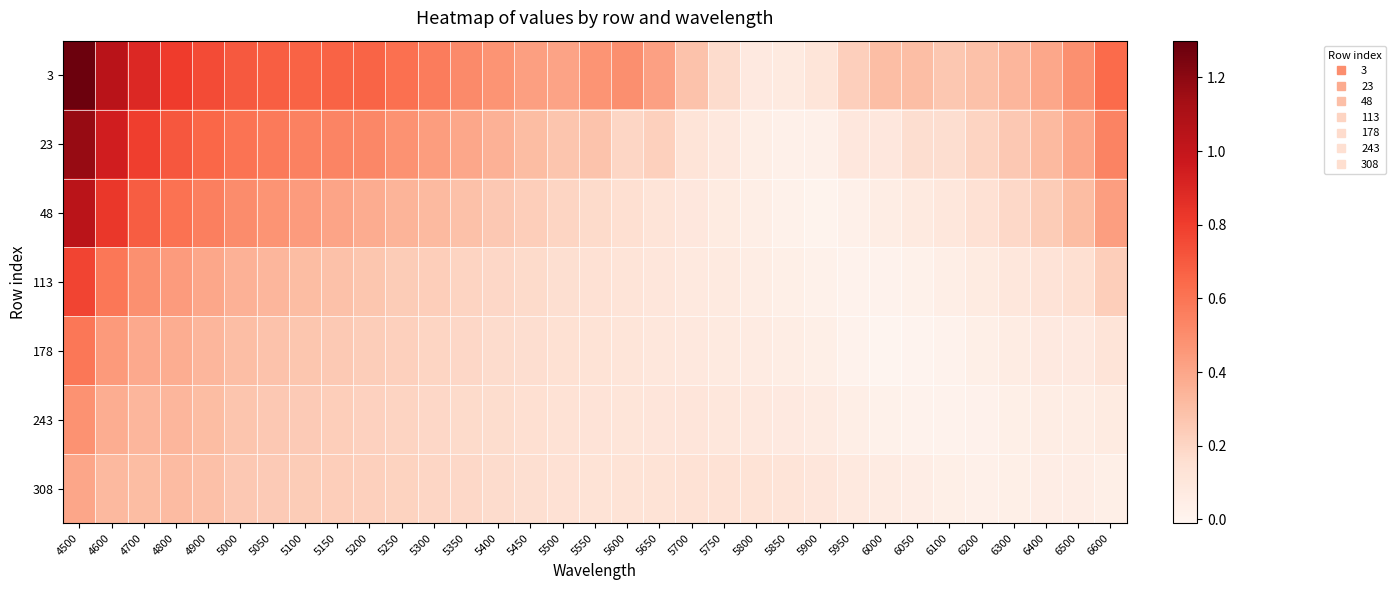

Reading right to left, list all the values displayed in this chart.

3: 6600=0.6	6500=0.5	6400=0.4	6300=0.3	6200=0.3	6100=0.3	6050=0.3	6000=0.3	5950=0.2	5900=0.1	5850=0.1	5800=0.1	5750=0.2	5700=0.3	5650=0.4	5600=0.5	5550=0.5	5500=0.4	5450=0.4	5400=0.5	5350=0.5	5300=0.6	5250=0.6	5200=0.7	5150=0.7	5100=0.7	5050=0.7	5000=0.7	4900=0.7	4800=0.8	4700=0.9	4600=1.0	4500=1.3
23: 6600=0.5	6500=0.4	6400=0.3	6300=0.3	6200=0.2	6100=0.2	6050=0.2	6000=0.1	5950=0.1	5900=0.0	5850=0.0	5800=0.0	5750=0.1	5700=0.1	5650=0.2	5600=0.2	5550=0.3	5500=0.3	5450=0.3	5400=0.4	5350=0.4	5300=0.4	5250=0.5	5200=0.5	5150=0.5	5100=0.6	5050=0.6	5000=0.6	4900=0.7	4800=0.7	4700=0.8	4600=0.9	4500=1.2
48: 6600=0.4	6500=0.3	6400=0.2	6300=0.2	6200=0.1	6100=0.1	6050=0.1	6000=0.1	5950=0.0	5900=0.0	5850=0.0	5800=0.0	5750=0.1	5700=0.1	5650=0.1	5600=0.1	5550=0.2	5500=0.2	5450=0.2	5400=0.3	5350=0.3	5300=0.3	5250=0.3	5200=0.4	5150=0.4	5100=0.4	5050=0.5	5000=0.5	4900=0.6	4800=0.6	4700=0.7	4600=0.8	4500=1.0
113: 6600=0.2	6500=0.2	6400=0.1	6300=0.1	6200=0.1	6100=0.0	6050=0.0	6000=0.0	5950=0.0	5900=0.0	5850=0.0	5800=0.1	5750=0.1	5700=0.1	5650=0.1	5600=0.1	5550=0.1	5500=0.2	5450=0.2	5400=0.2	5350=0.2	5300=0.2	5250=0.2	5200=0.3	5150=0.3	5100=0.3	5050=0.3	5000=0.4	4900=0.4	4800=0.4	4700=0.5	4600=0.6	4500=0.8
178: 6600=0.1	6500=0.1	6400=0.1	6300=0.1	6200=0.0	6100=0.0	6050=0.0	6000=-0.0	5950=0.0	5900=0.0	5850=0.1	5800=0.1	5750=0.1	5700=0.1	5650=0.1	5600=0.1	5550=0.1	5500=0.1	5450=0.2	5400=0.2	5350=0.2	5300=0.2	5250=0.2	5200=0.2	5150=0.3	5100=0.3	5050=0.3	5000=0.3	4900=0.3	4800=0.4	4700=0.4	4600=0.4	4500=0.6
243: 6600=0.1	6500=0.1	6400=0.1	6300=0.0	6200=0.0	6100=0.0	6050=0.0	6000=0.0	5950=0.0	5900=0.1	5850=0.1	5800=0.1	5750=0.1	5700=0.1	5650=0.1	5600=0.1	5550=0.1	5500=0.1	5450=0.2	5400=0.2	5350=0.2	5300=0.2	5250=0.2	5200=0.2	5150=0.2	5100=0.2	5050=0.3	5000=0.3	4900=0.3	4800=0.3	4700=0.3	4600=0.4	4500=0.5
308: 6600=0.0	6500=0.1	6400=0.0	6300=0.0	6200=0.0	6100=0.0	6050=0.0	6000=0.1	5950=0.1	5900=0.1	5850=0.1	5800=0.1	5750=0.1	5700=0.1	5650=0.1	5600=0.1	5550=0.1	5500=0.1	5450=0.2	5400=0.2	5350=0.2	5300=0.2	5250=0.2	5200=0.2	5150=0.2	5100=0.2	5050=0.2	5000=0.3	4900=0.3	4800=0.3	4700=0.3	4600=0.3	4500=0.4